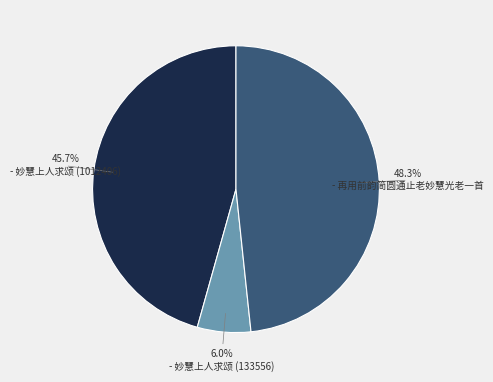

Does any single category account for the majority?

No